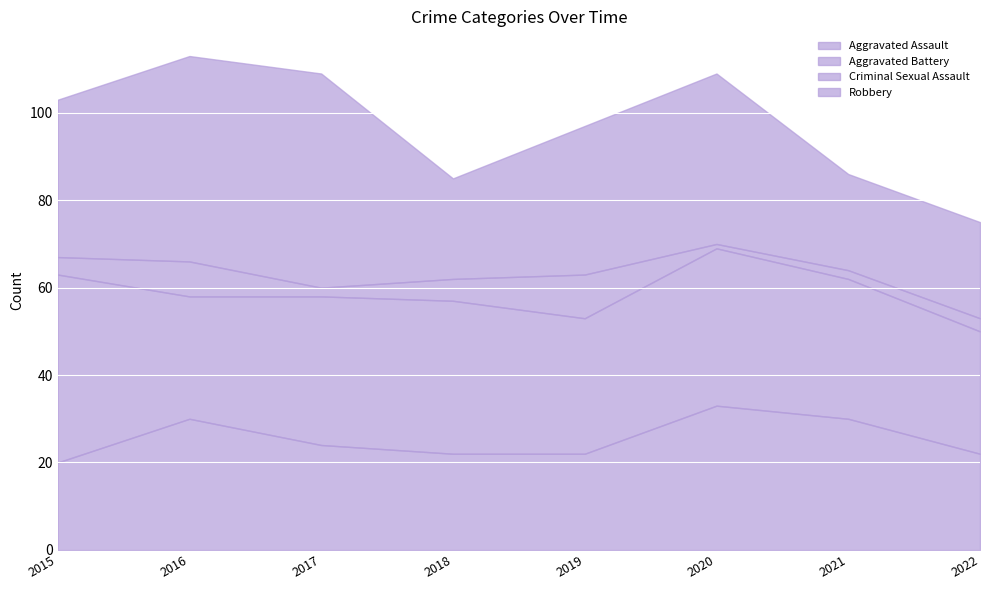

Count the Criminal Sexual Assault values in the range 2 to 8.

6